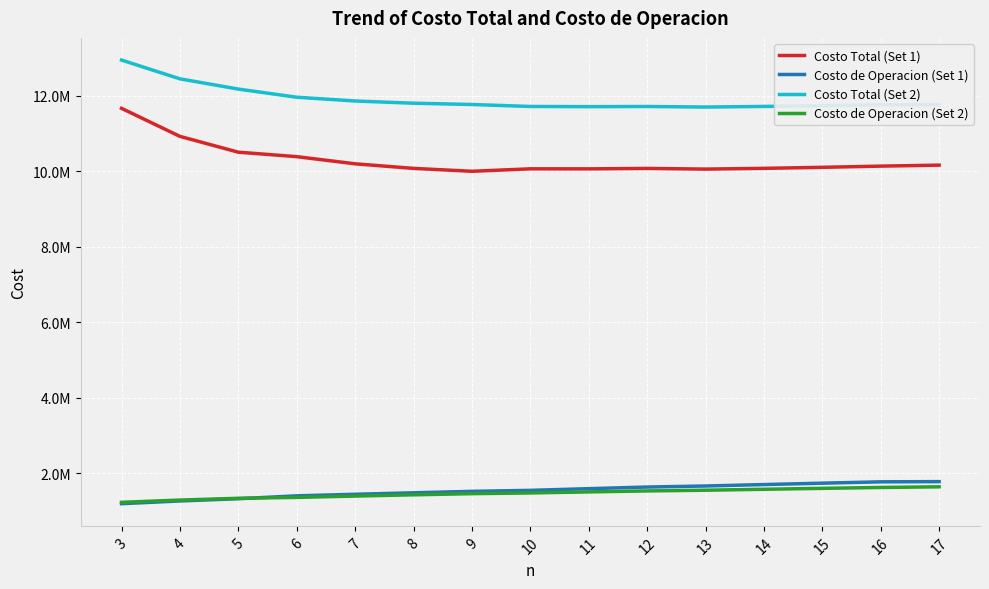

What is the difference between the highest and lowest values at 7?

10459208.1